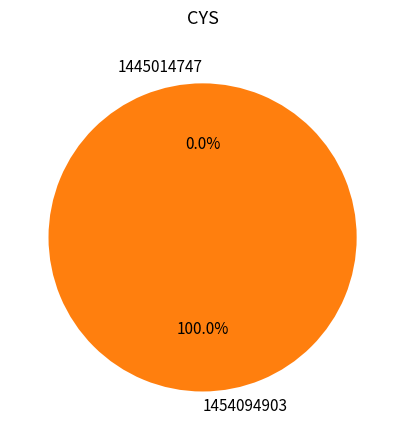

To the nearest percent, what is the combined percentage of 1445014747 and 1454094903?

100%